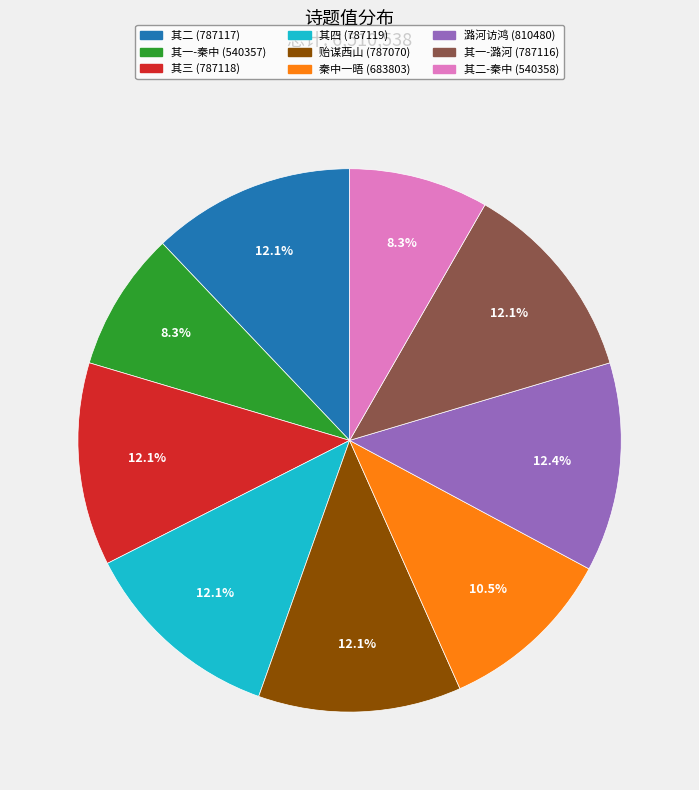

Is there a majority slice in this chart?

No